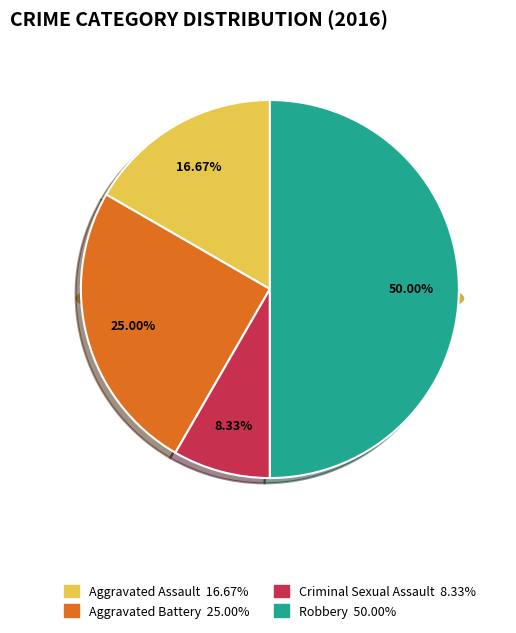

Is it true that Aggravated Assault is 31% of the pie?

False